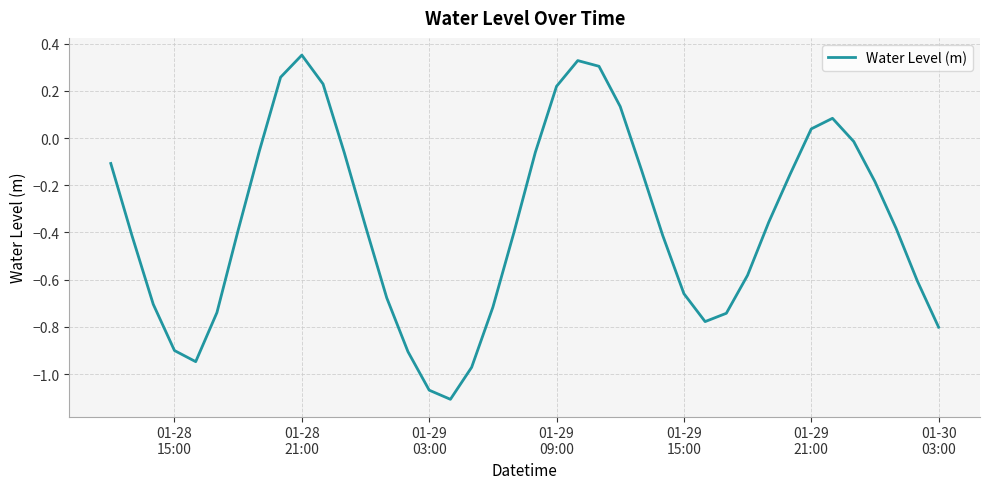

What is the difference between the maximum and minimum values?

1.5